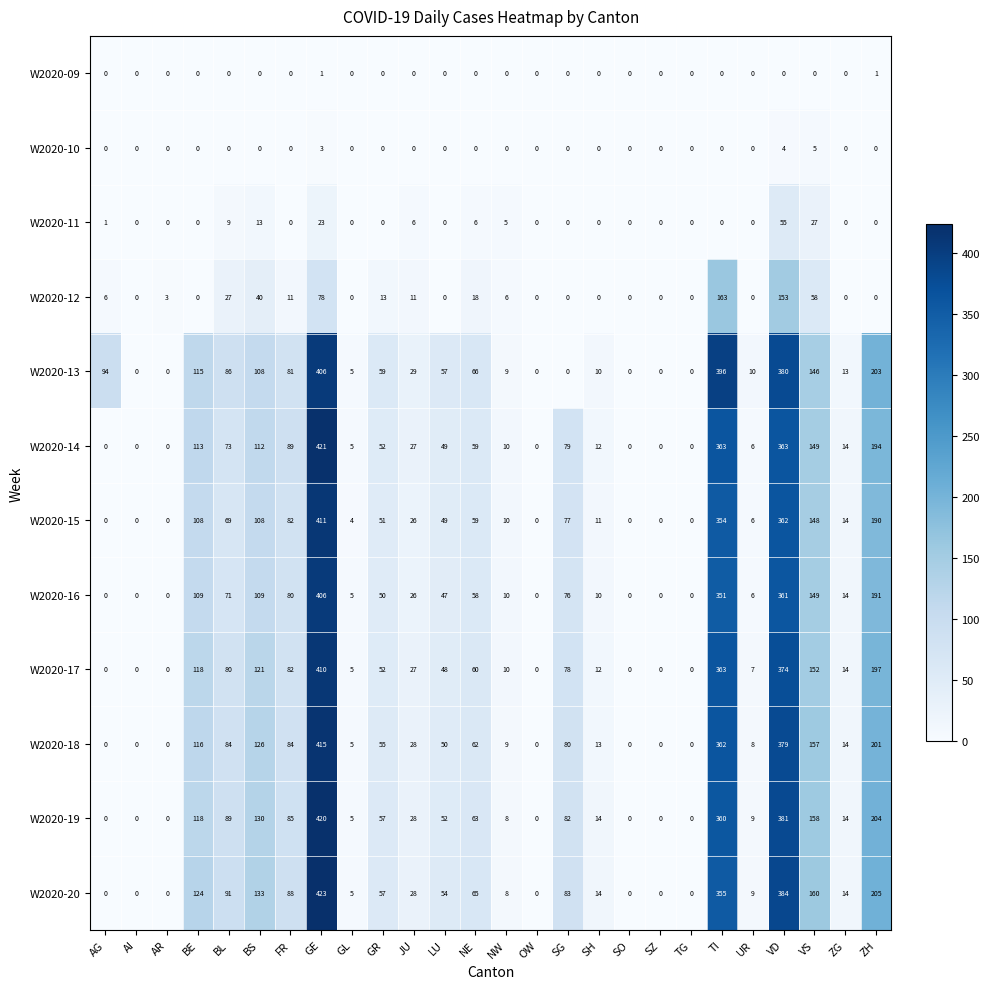

At which label is W2020-19 closest to 210?

ZH